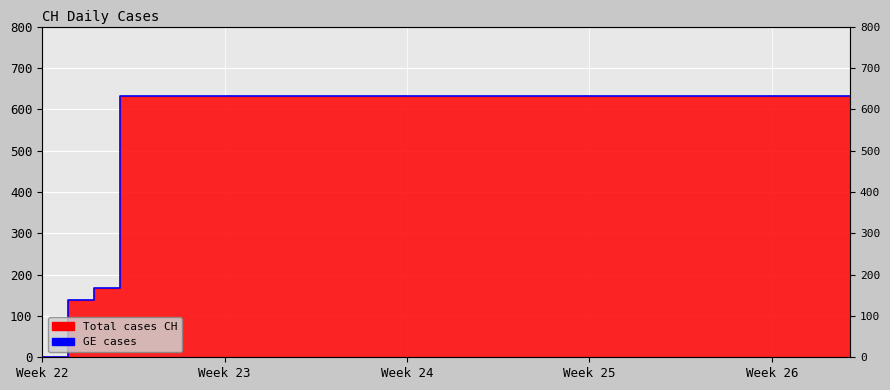

What is the average value?

581